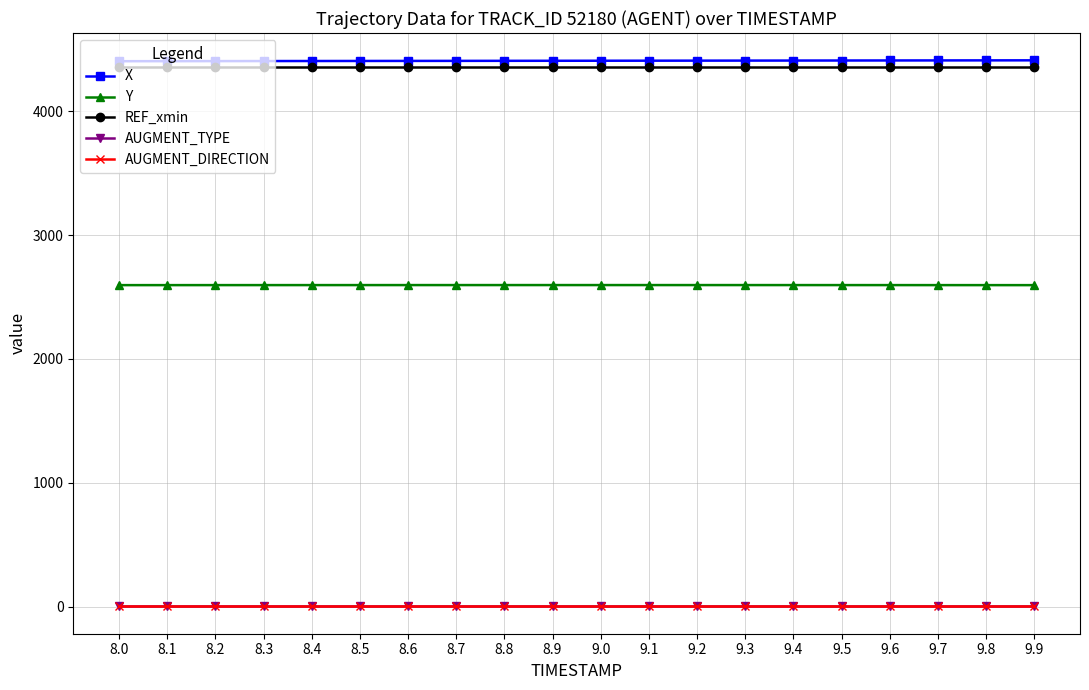

True or false: X and REF_xmin cross at least once.

False